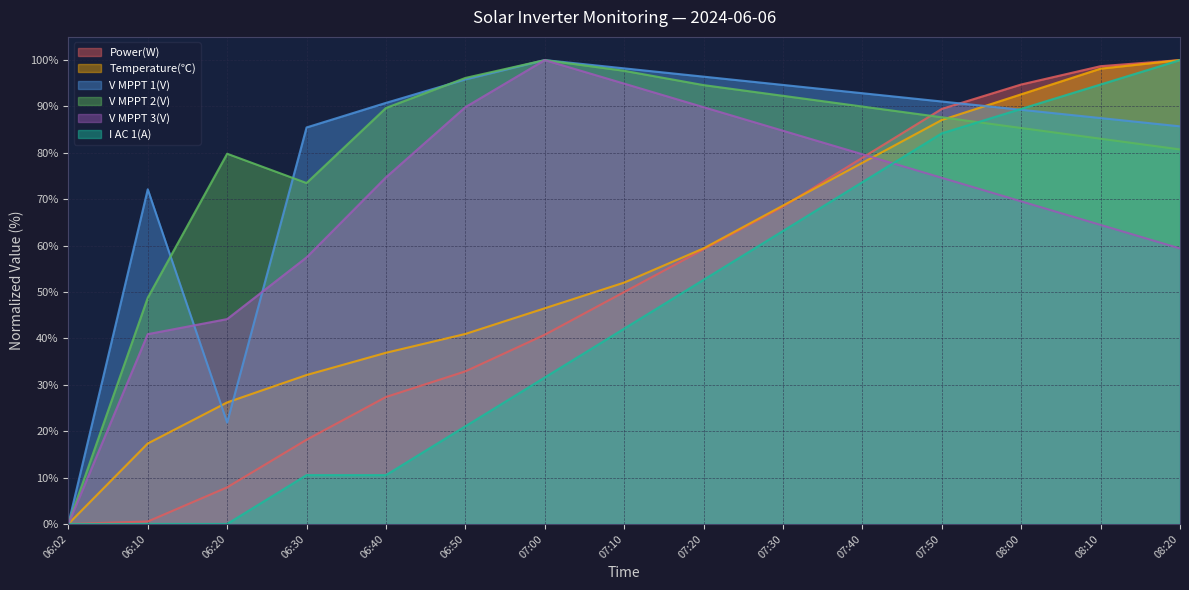

What is the average value of the V MPPT 1(V) series?

80.1